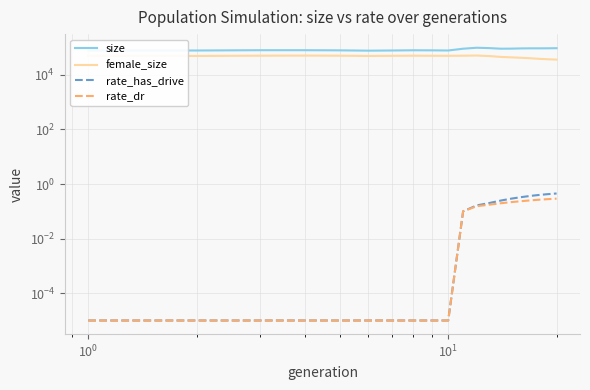

Reading right to left, extract all data points from this chart.

size: 94647.0	93831.0	93462.0	93487.0	92944.0	91181.0	90643.0	95267.0	98214.0	90598.0	77912.0	78896.0	79343.0	77946.0	76810.0	78894.0	79827.0	79830.0	77914.0	77971.0
female_size: 36149.0	37091.0	38394.0	40316.0	42101.0	43577.0	45322.0	48749.0	50960.0	50278.0	49698.0	49967.0	50286.0	49710.0	49170.0	50239.0	50730.0	50274.0	49213.0	49238.0
rate_has_drive: 0.4	0.4	0.4	0.4	0.3	0.3	0.2	0.2	0.2	0.1	0.0	0.0	0.0	0.0	0.0	0.0	0.0	0.0	0.0	0.0
rate_dr: 0.3	0.3	0.3	0.3	0.2	0.2	0.2	0.2	0.2	0.1	0.0	0.0	0.0	0.0	0.0	0.0	0.0	0.0	0.0	0.0